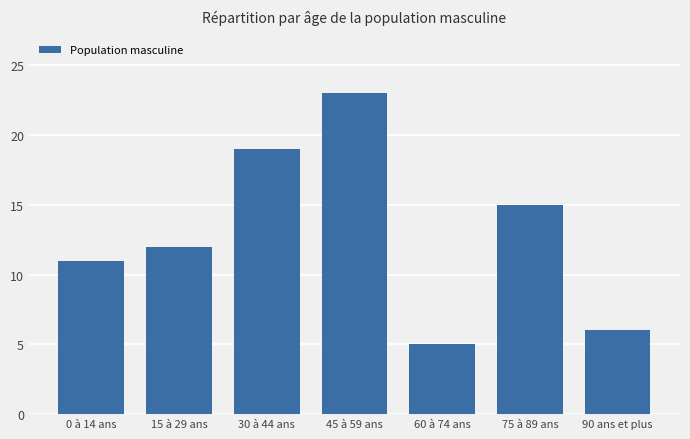

Reading left to right, extract all data points from this chart.

11	12	19	23	5	15	6